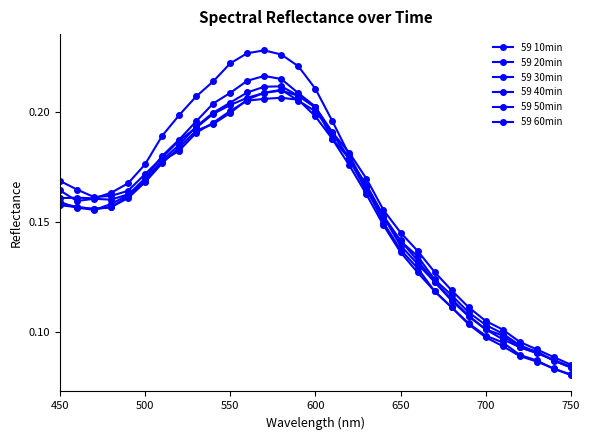

Count the number of data series in this chart.

6